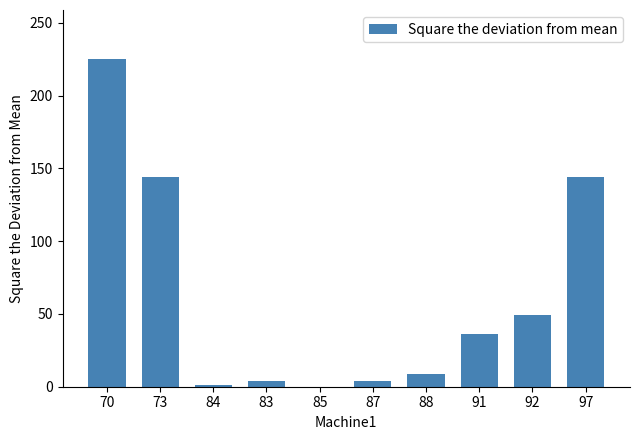

The chart shows a value of 4 at 83. True or false?

True